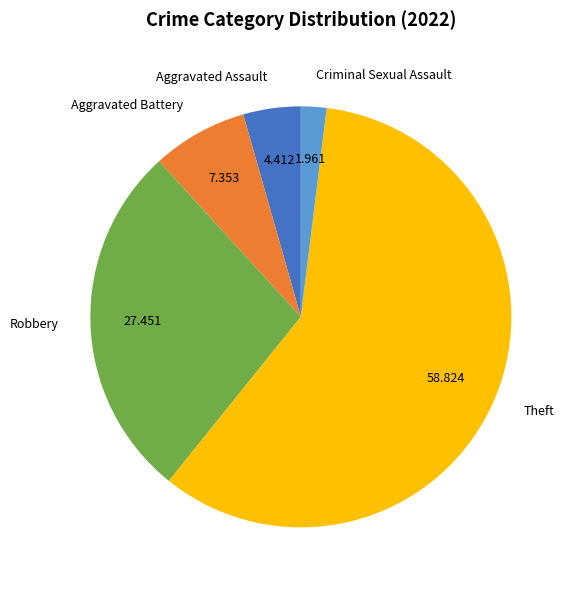

Is there a majority slice in this chart?

Yes